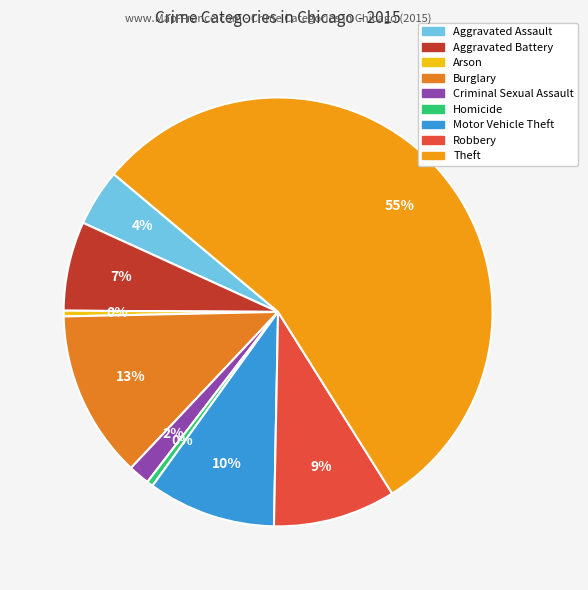

The Arson slice represents 8% of the pie. True or false?

False